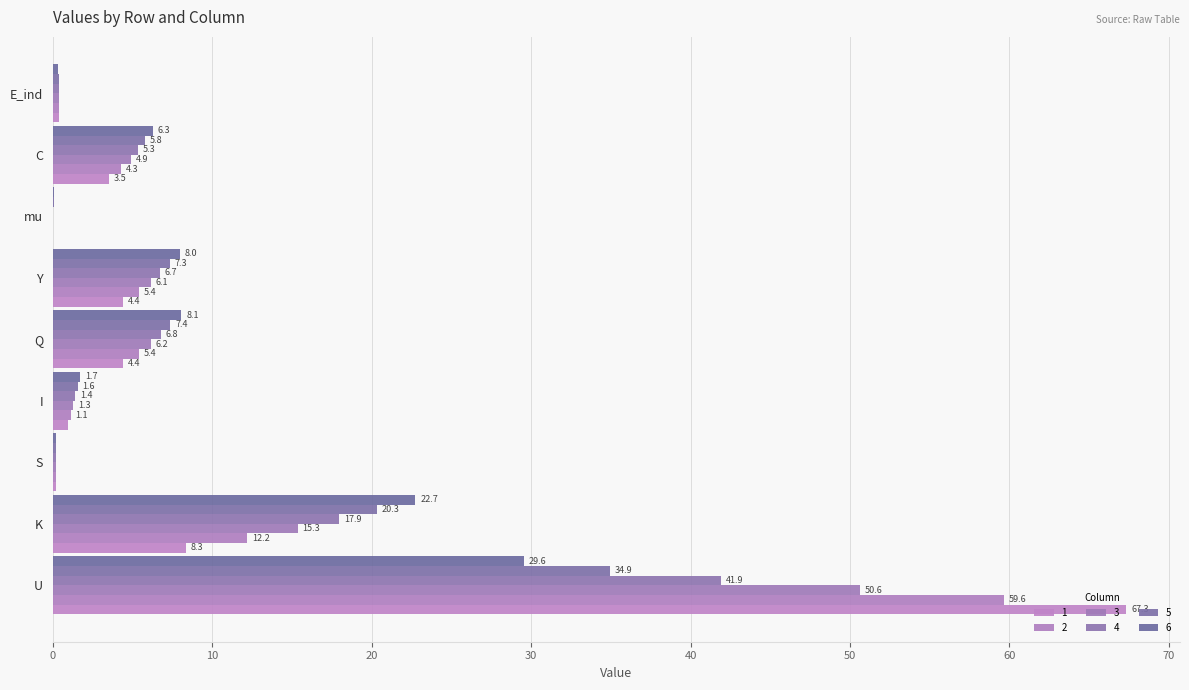

True or false: 2 has a value of 5.4 at Q.

True